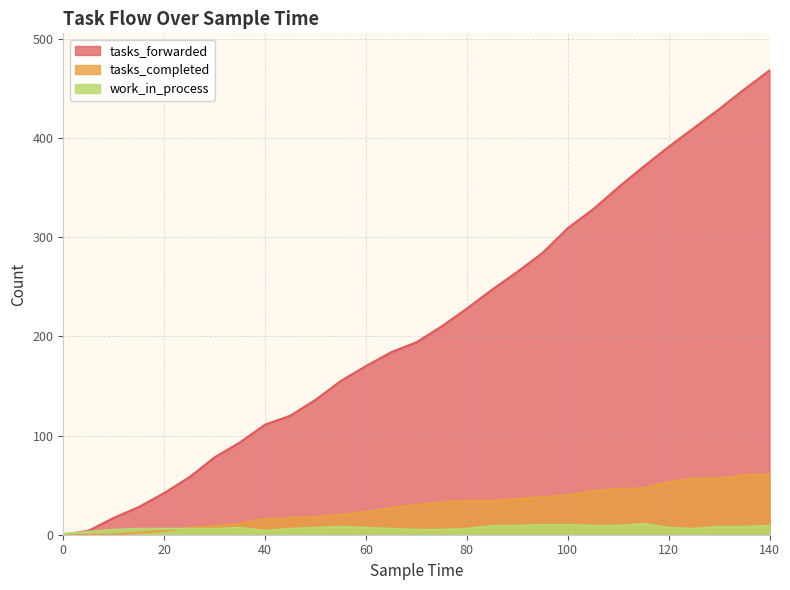

Read the tasks_forwarded value at 25, to the nearest 10.

60